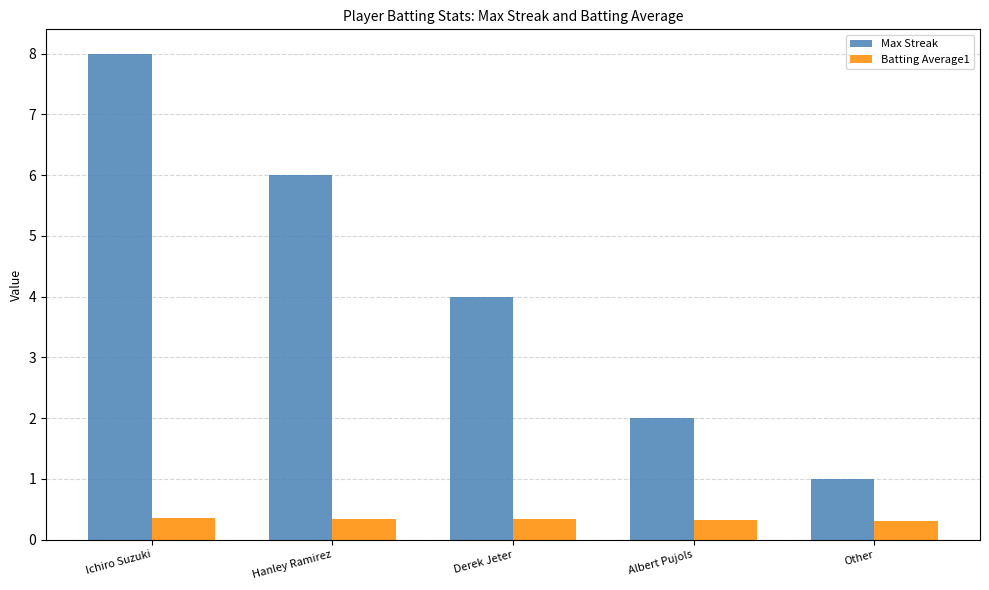

What is the total value across all series at Other?

1.3